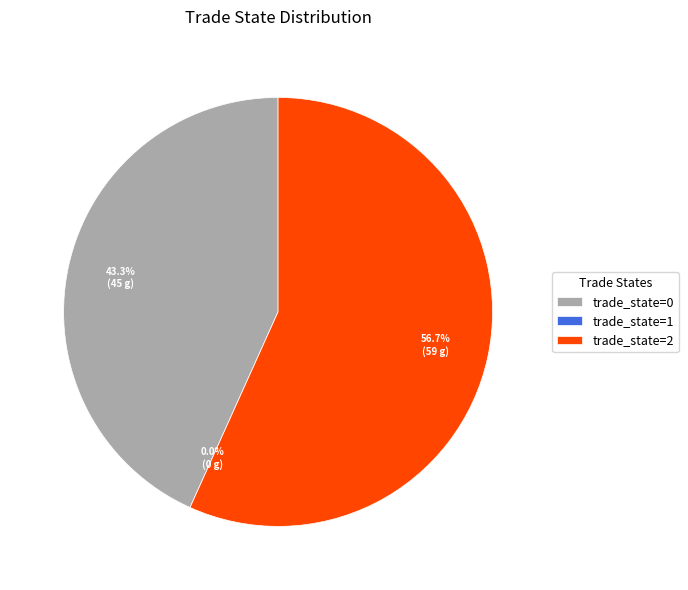

What portion of the pie excludes 2?

43.3%